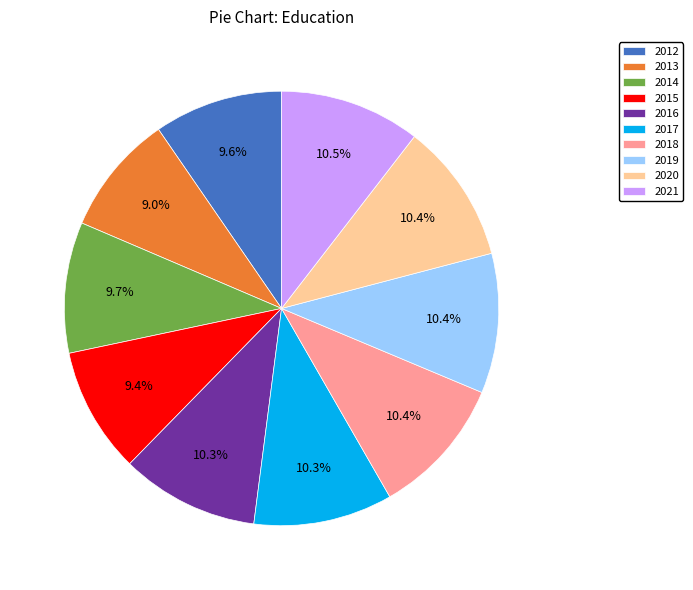

How many segments does this pie chart have?

10